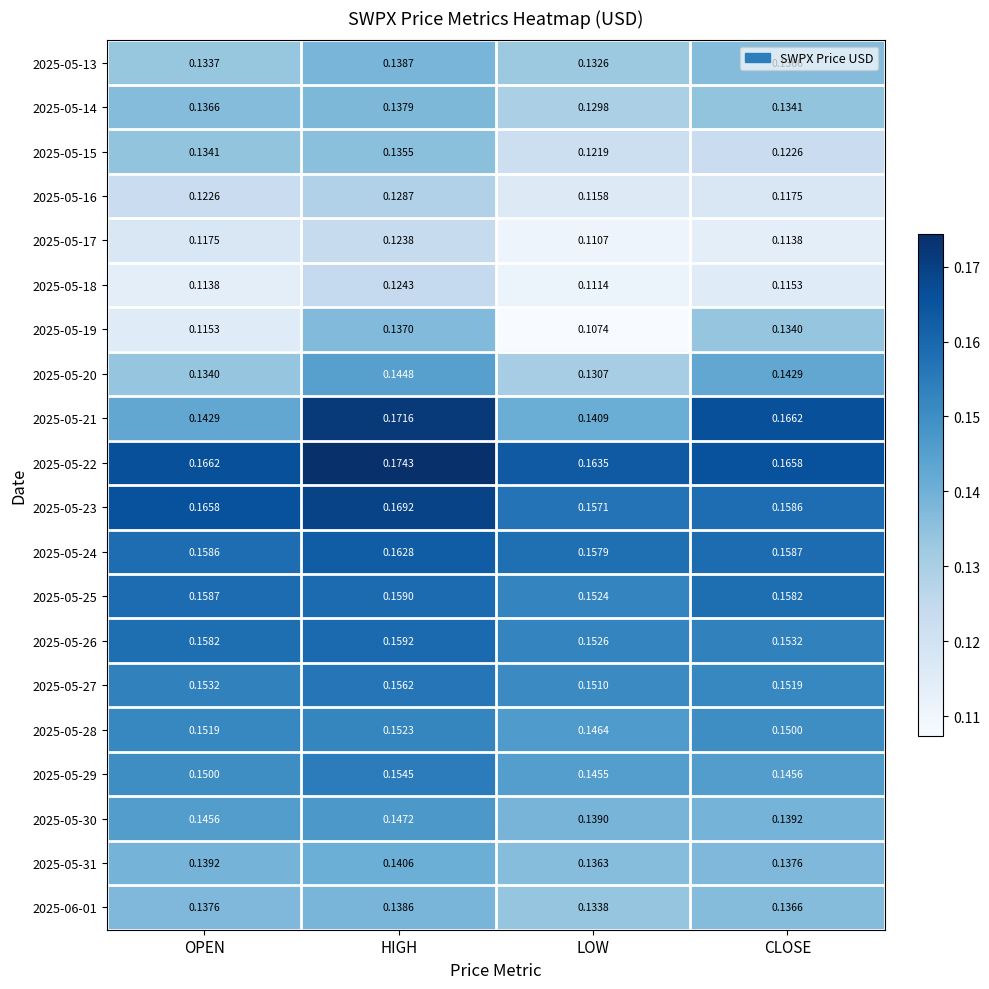

Where is 2025-05-17 nearest to the value 0?

LOW